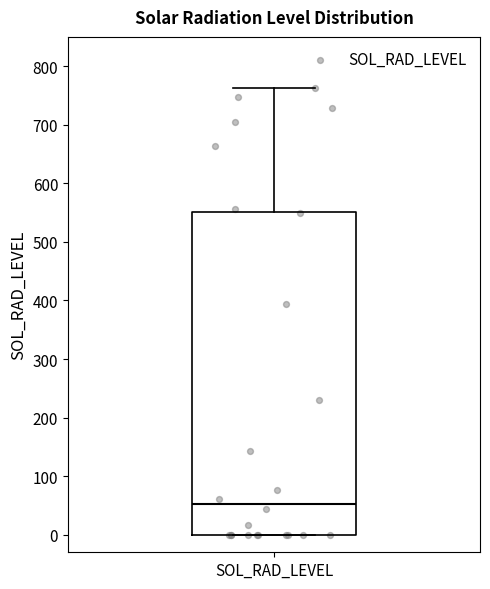

Where does the median line of the box for SOL_RAD_LEVEL sit on the y-axis? The values are not printed on the chart, so give them approximately, as read against the axis.

50